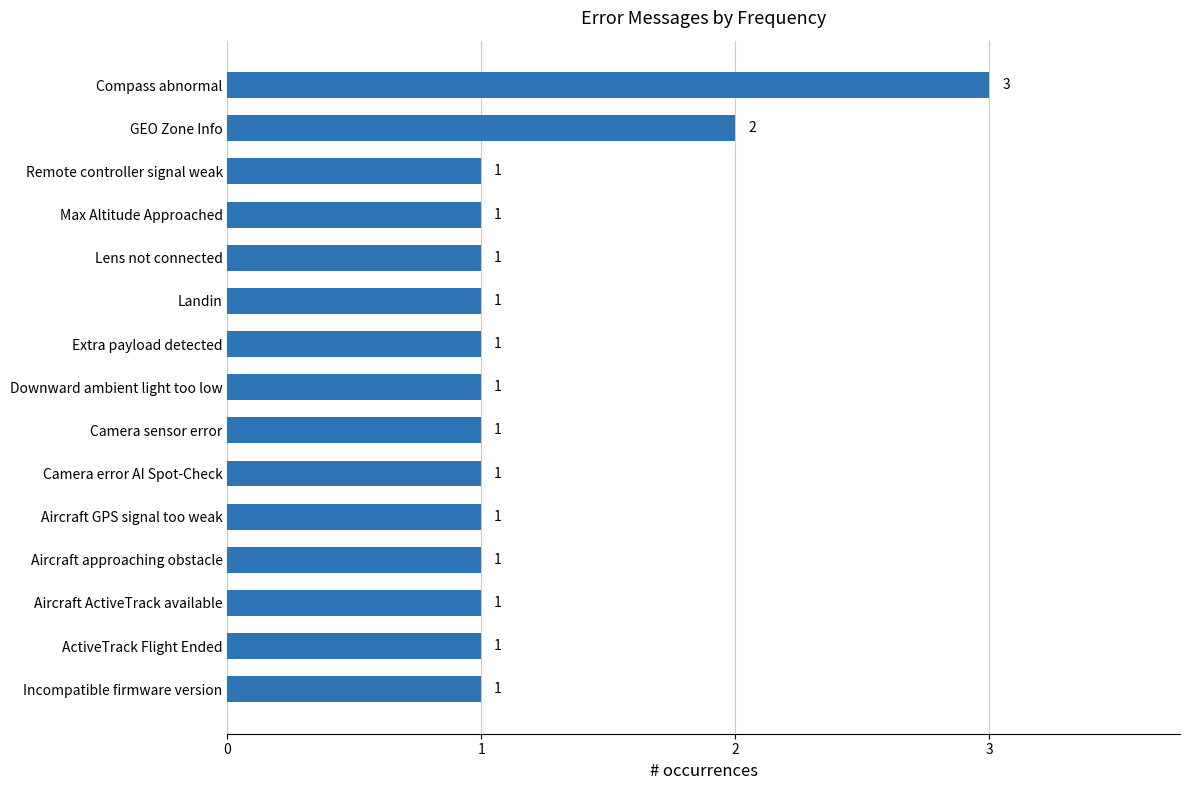

Where is the data nearest to the value 2?

GEO Zone Info